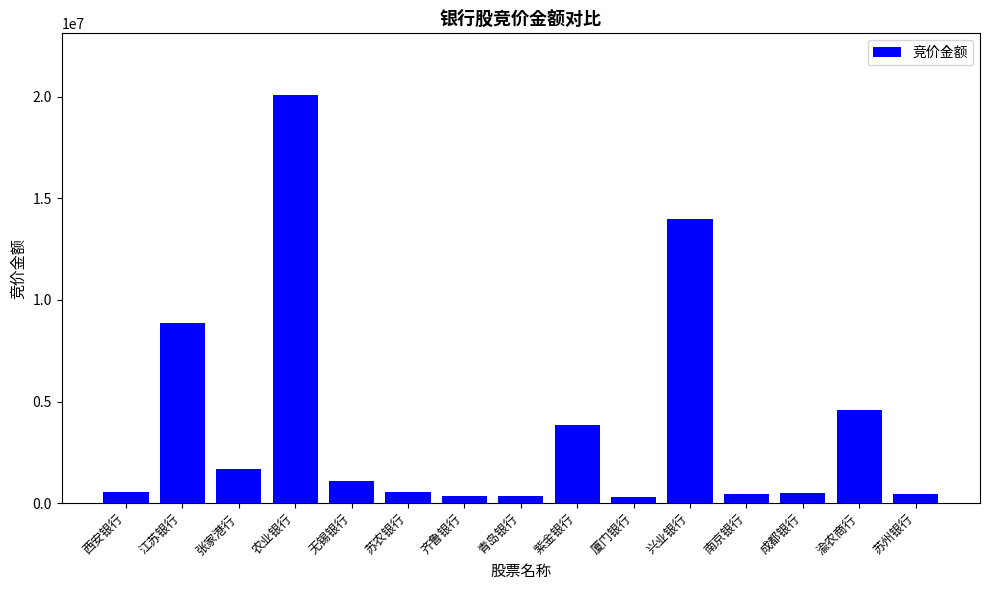

What is the value of the 10th bar from the left?

281477